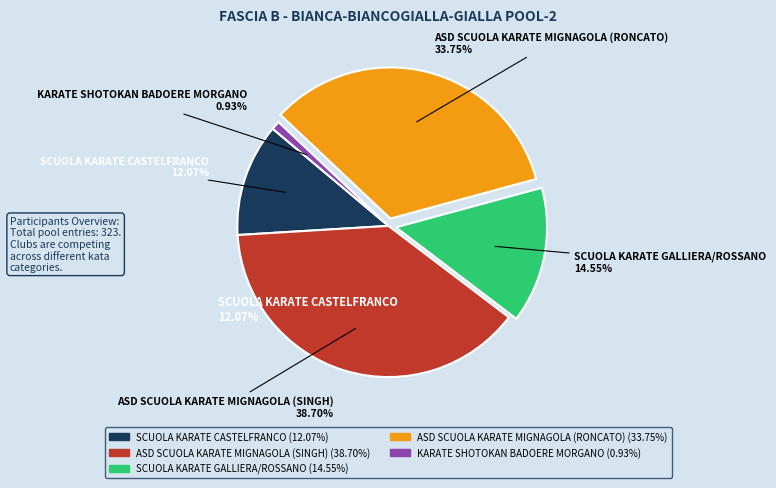

Is there a majority slice in this chart?

No